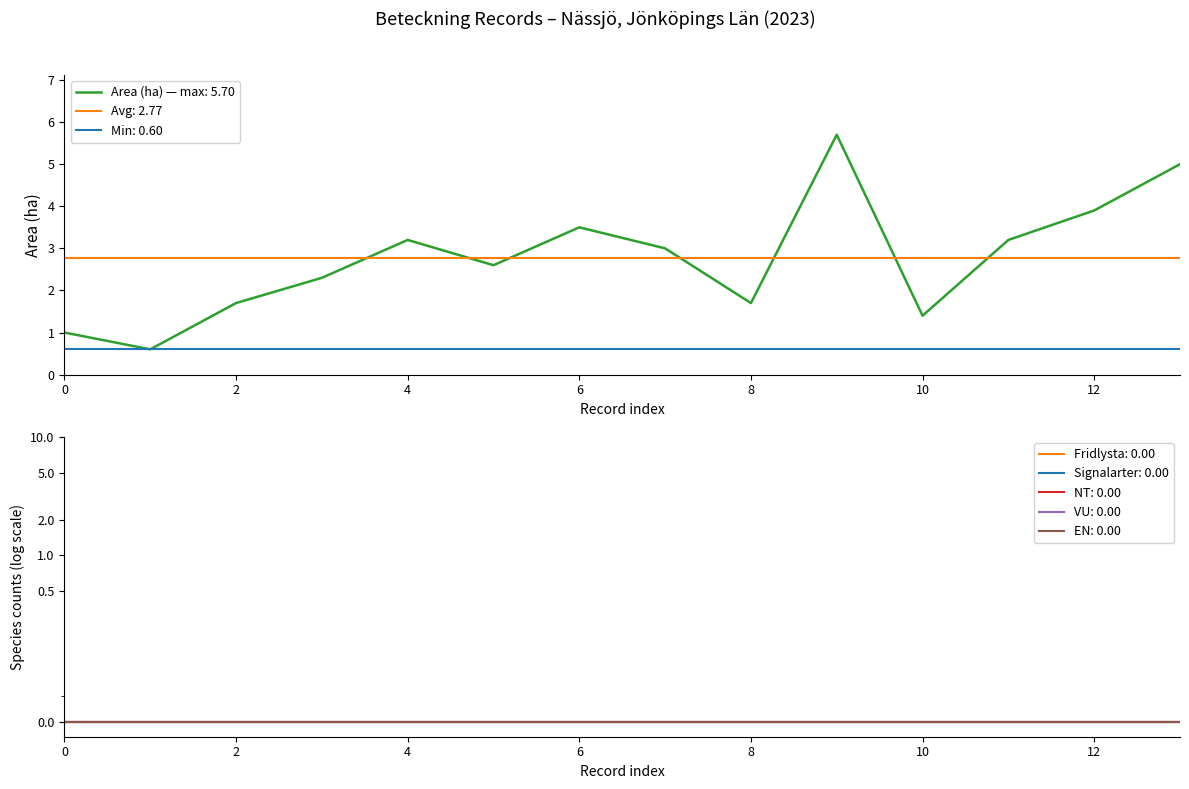

The Area (ha) — max: 5.70 series shows 2.4 at 2. True or false?

False